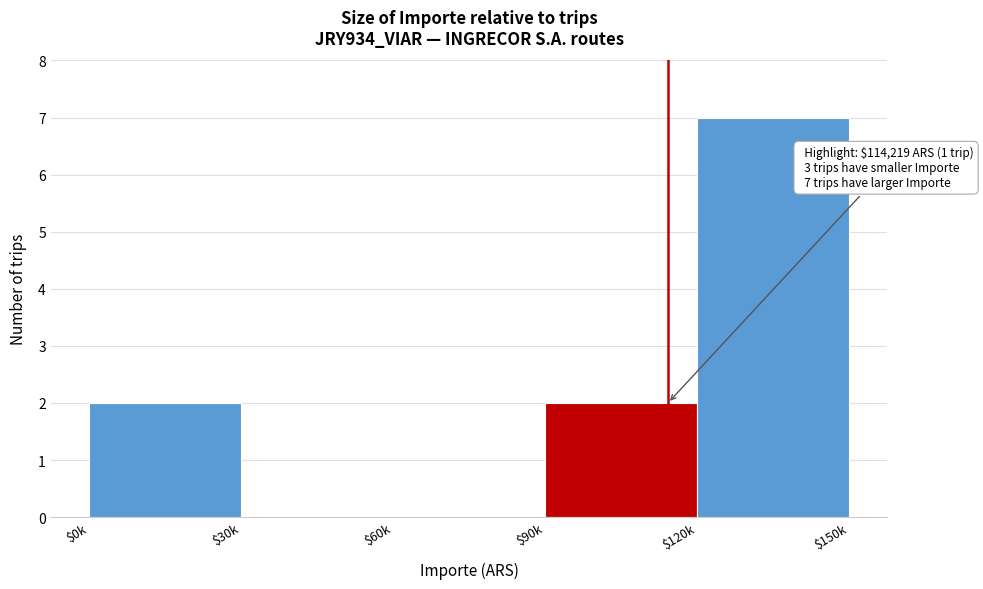

The value at $30k is -4. True or false?

False